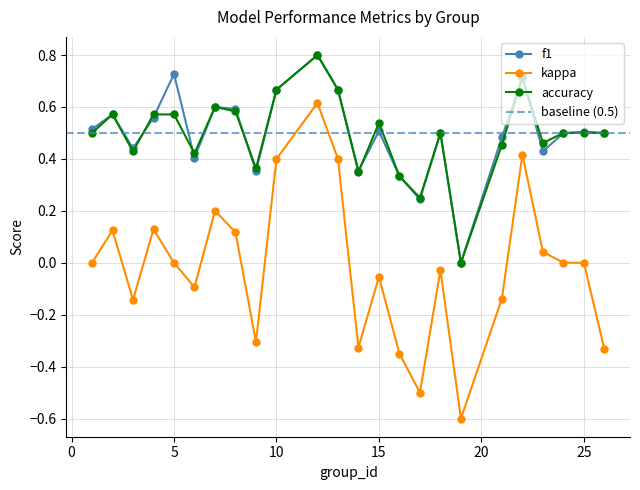

Does the chart display data point markers on the line(s)?

Yes